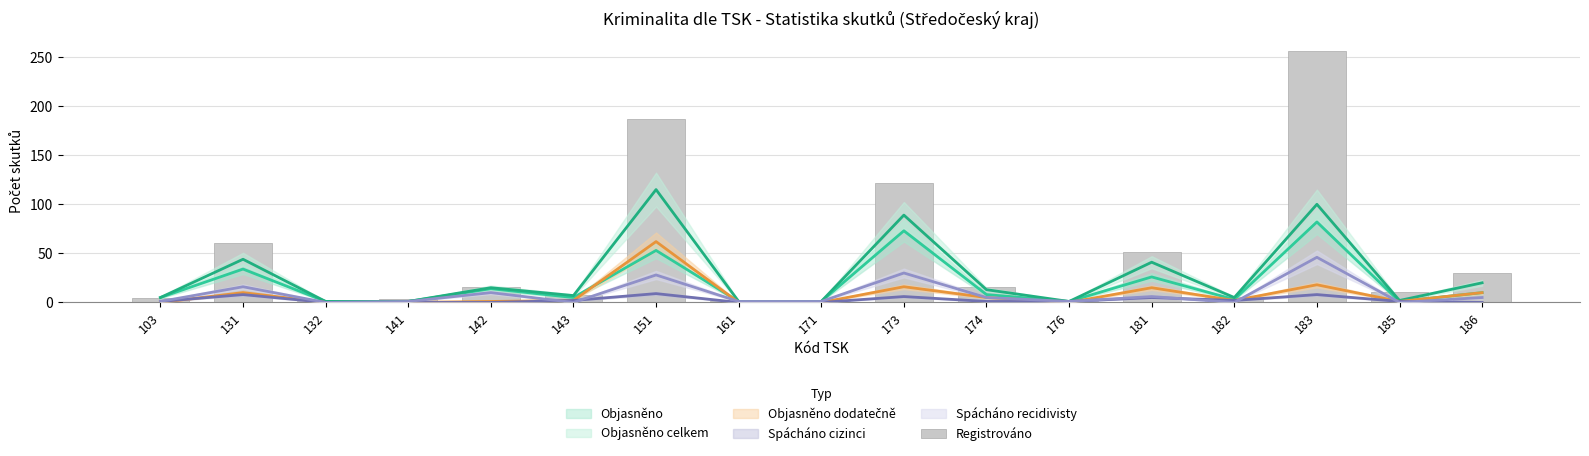

Where does the data first go above 11?

131